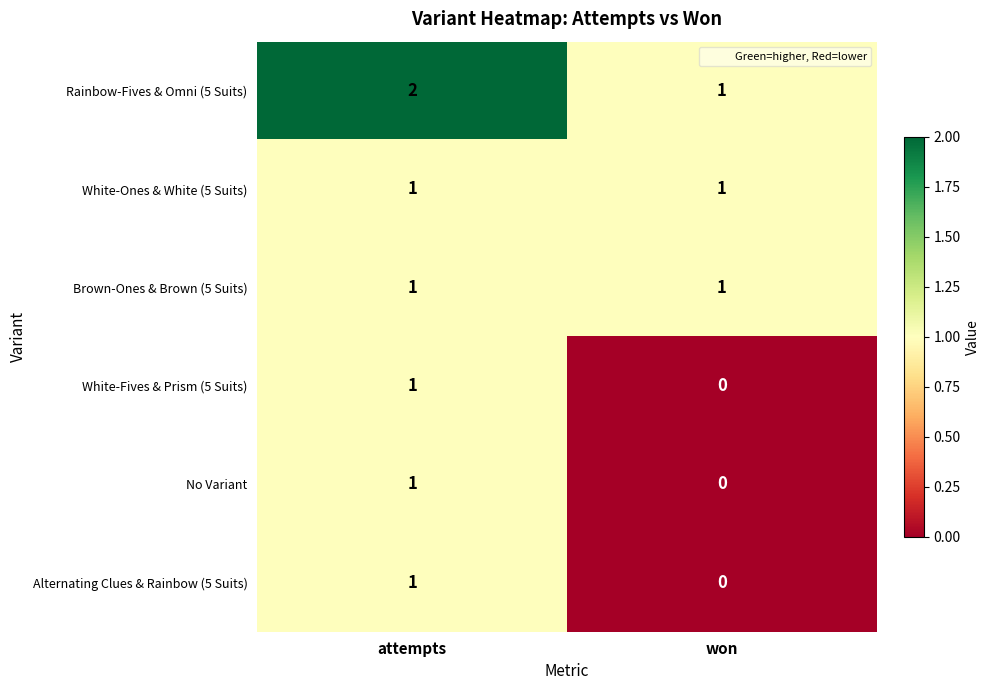

Reading left to right, list all the values displayed in this chart.

Rainbow-Fives & Omni (5 Suits): attempts=2	won=1
White-Ones & White (5 Suits): attempts=1	won=1
Brown-Ones & Brown (5 Suits): attempts=1	won=1
White-Fives & Prism (5 Suits): attempts=1	won=0
No Variant: attempts=1	won=0
Alternating Clues & Rainbow (5 Suits): attempts=1	won=0